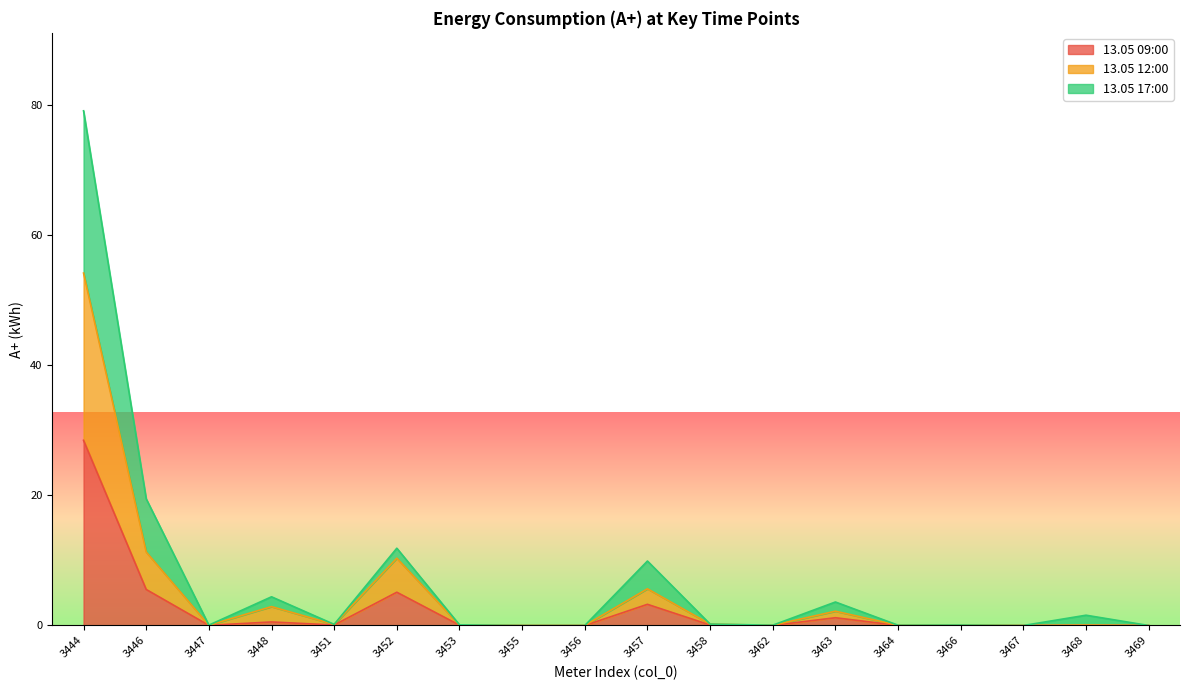

What is the greatest value displayed?

79.0